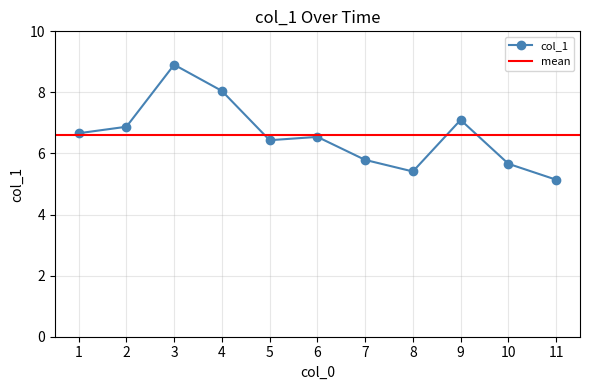

At which label does col_1 reach its peak?

3